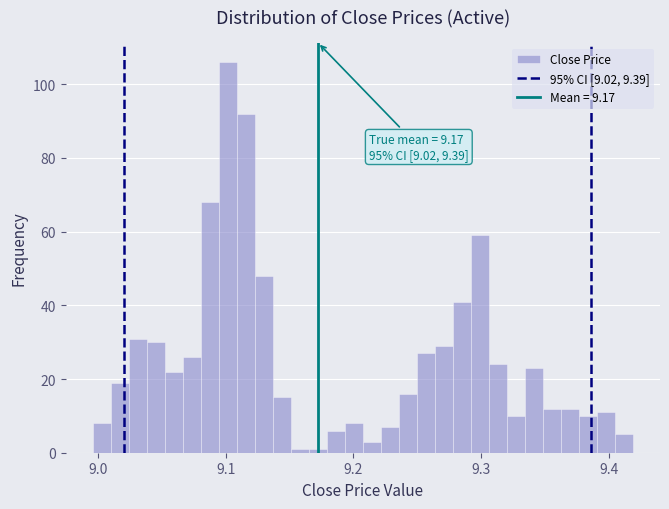

Around what value on the x-axis is the tallest bar? Give the approximate position of its centre, as read against the axis.

9.10